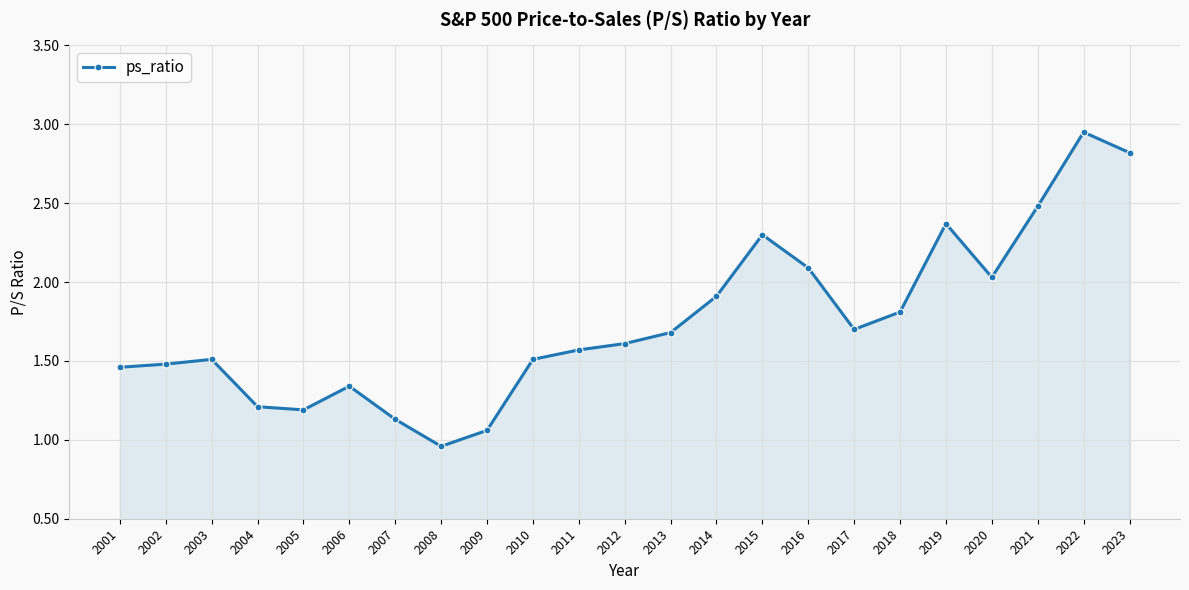

What is the average value?

1.7